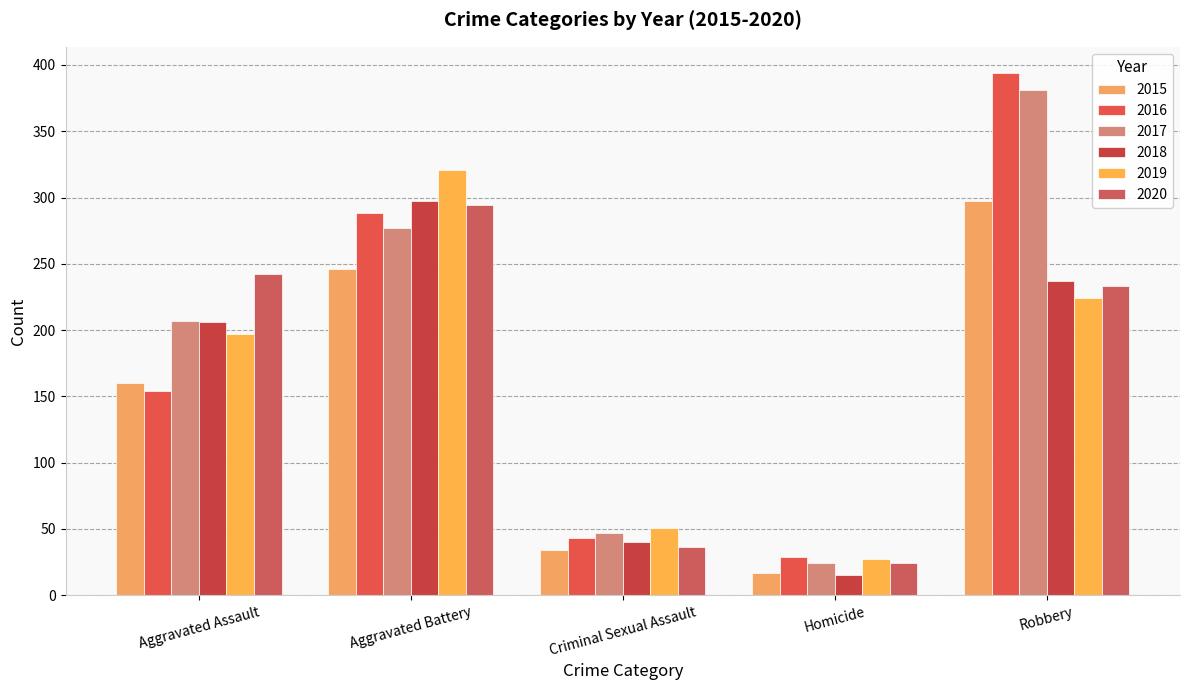

Between Aggravated Assault and Robbery, which series saw the biggest shift?

2016